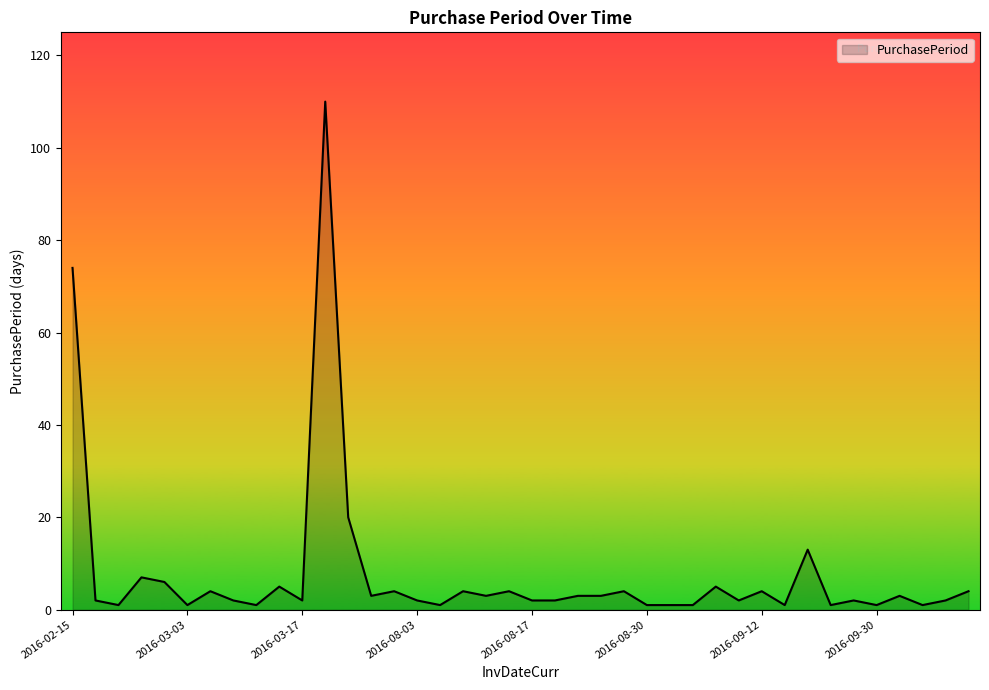

True or false: the data has more than 0 interior local peaks.

True